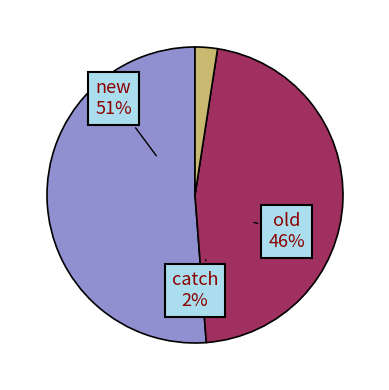

Does old account for over 50% of the chart?

No